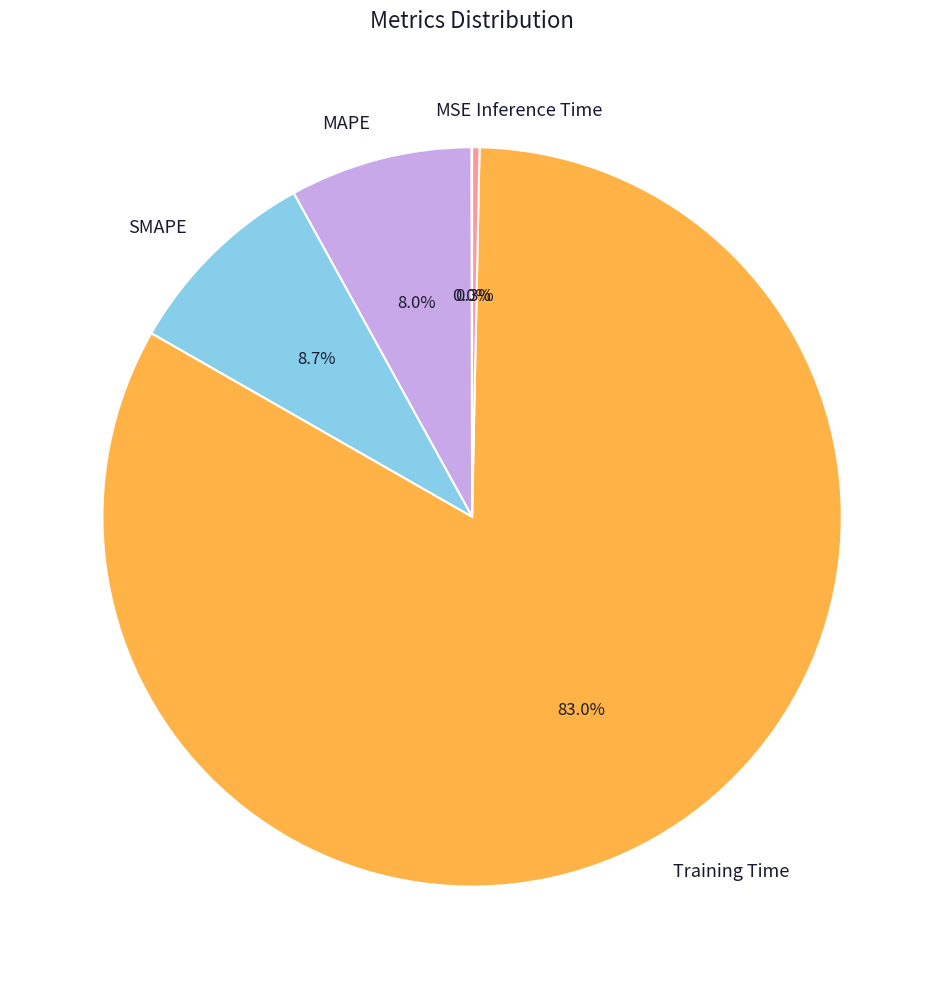

What percentage do Inference Time and Training Time together represent?

83.3%